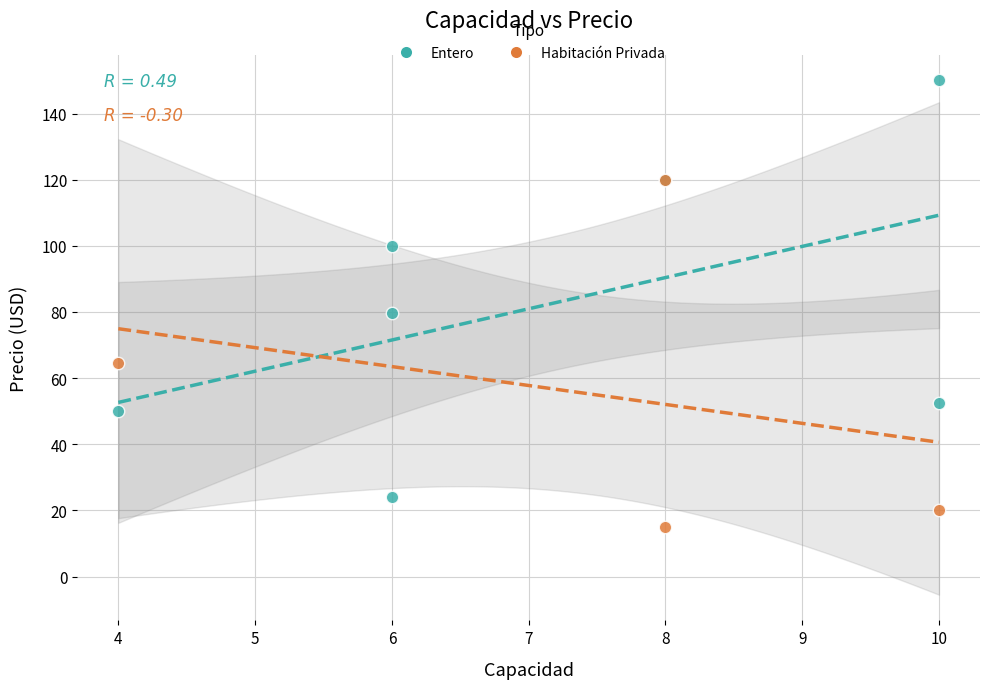

Which series contains the highest Y value?

Entero